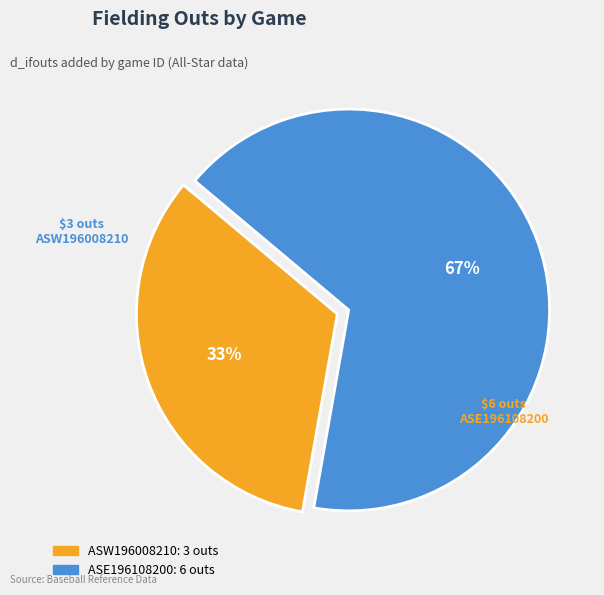

Do ASW196008210 and ASE196108200 together represent more than half of the pie?

Yes